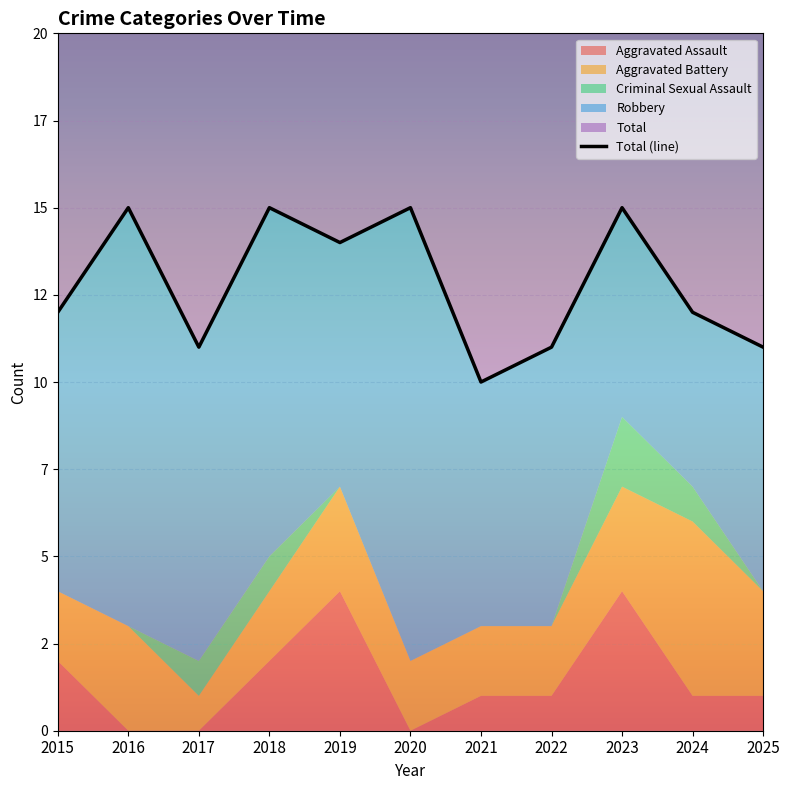

Count the number of categories in the chart.

11